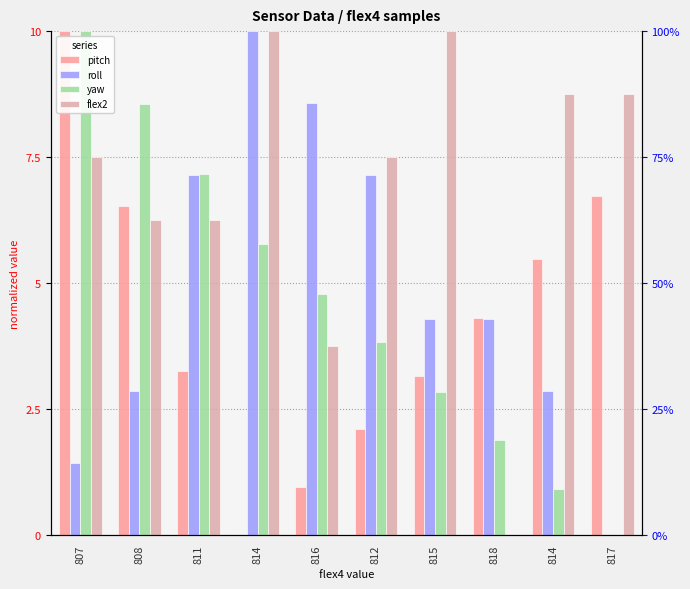

What is the difference between the highest and lowest values at 815?

7.2